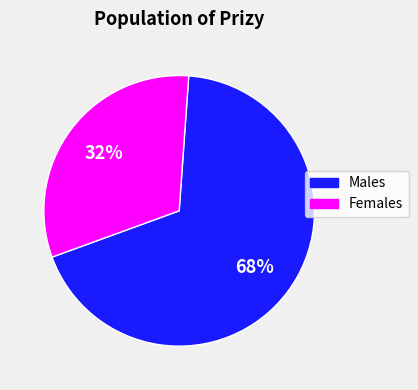

To the nearest percent, what is the average slice percentage?

50%